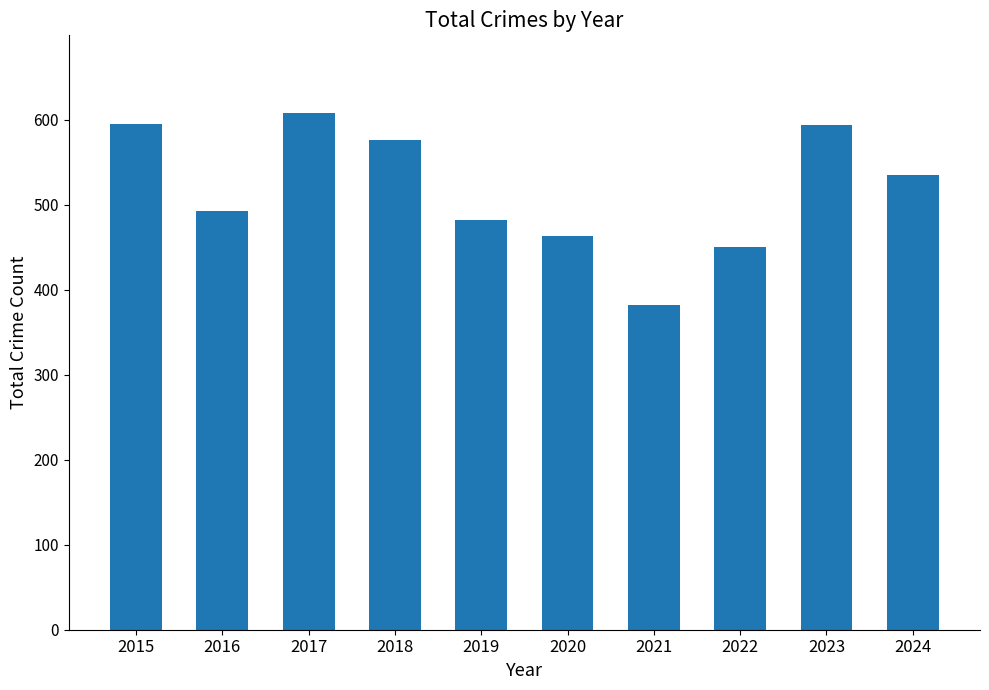

The chart shows a value of 492 at 2016. True or false?

True